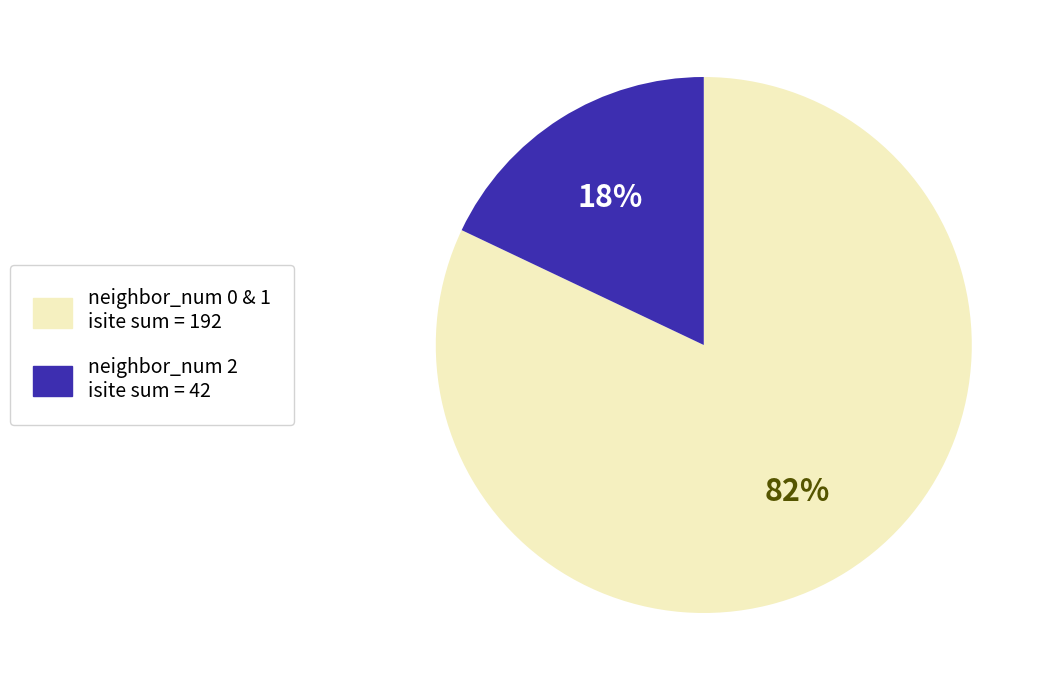

Is the sum of neighbor_num 0 & 1 isite sum = 192 and neighbor_num 2 isite sum = 42 greater than half?

Yes